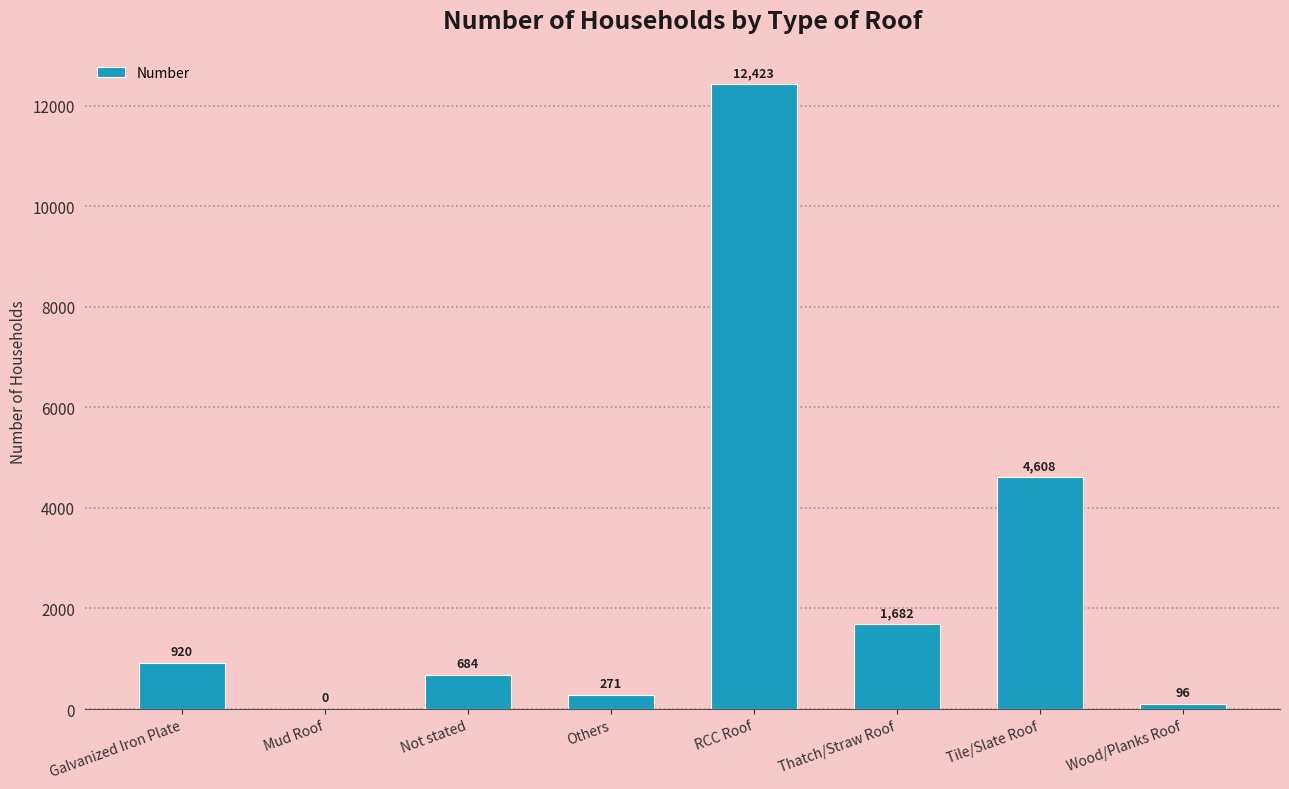

At which label is the value closest to 6211?

Tile/Slate Roof